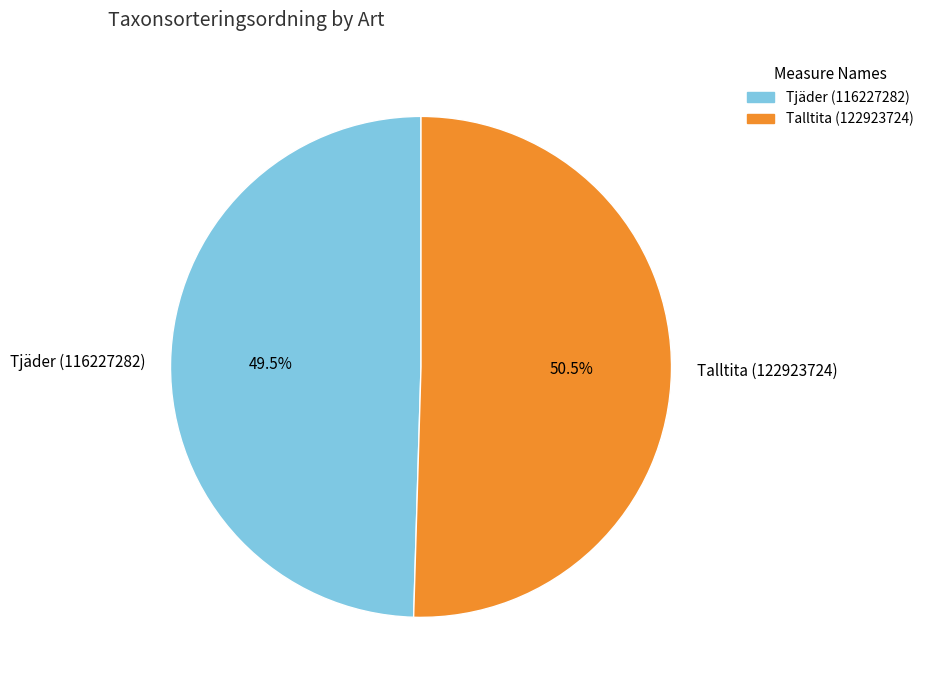

Which slice represents more than half of the pie?

Talltita (122923724)